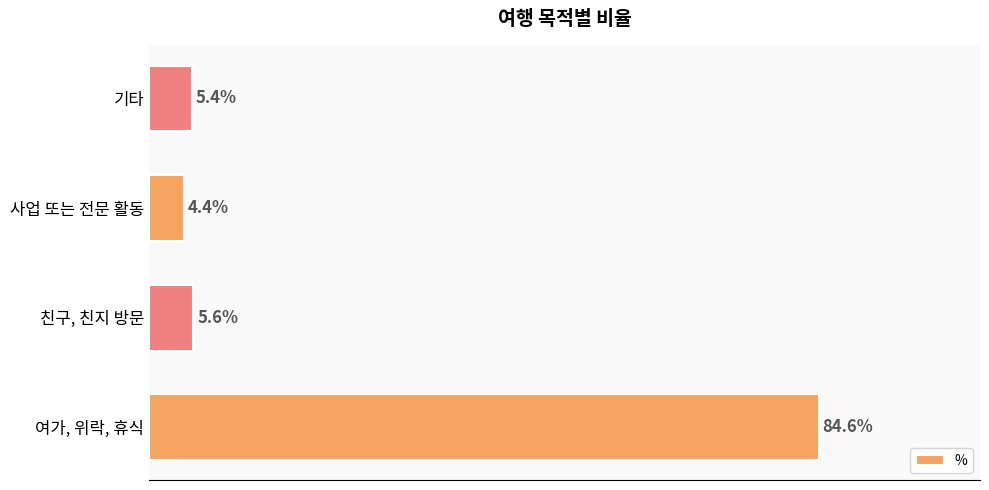

At which category does the chart reach its minimum across all series?

사업 또는 전문 활동